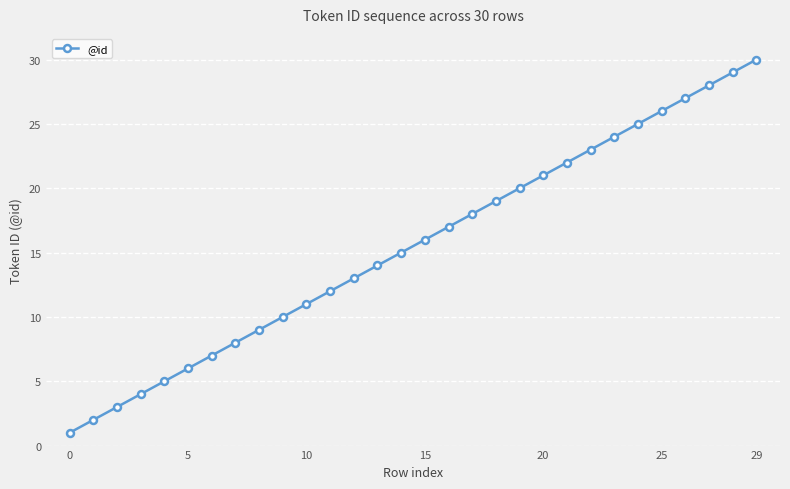

Reading left to right, list all the values displayed in this chart.

1	2	3	4	5	6	7	8	9	10	11	12	13	14	15	16	17	18	19	20	21	22	23	24	25	26	27	28	29	30